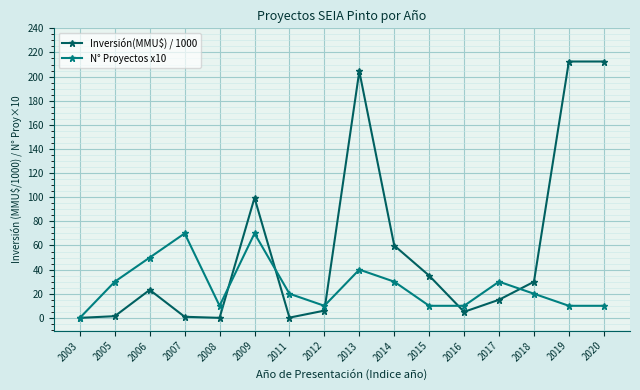

At which label is Inversión(MMU$) / 1000 closest to 106?

2009